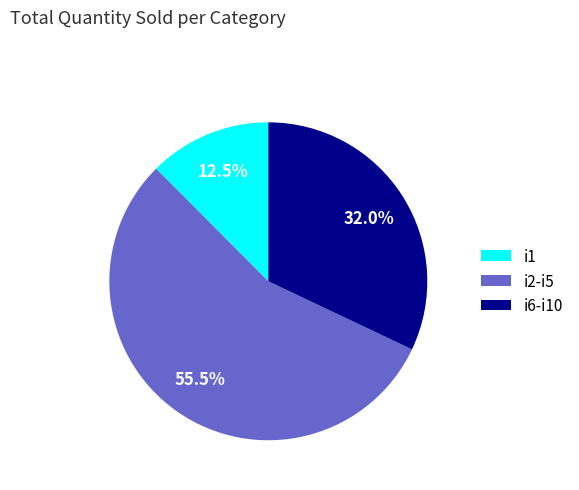

Which slice is the smallest?

i1